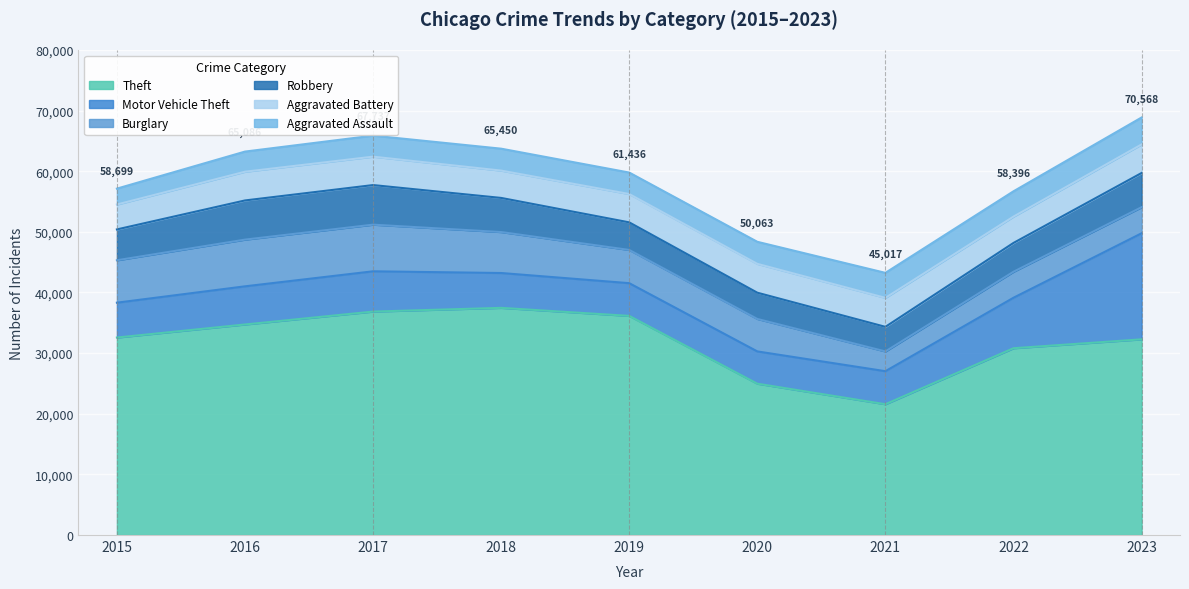

What is the difference between the Aggravated Assault values at 2023 and 2018?

829